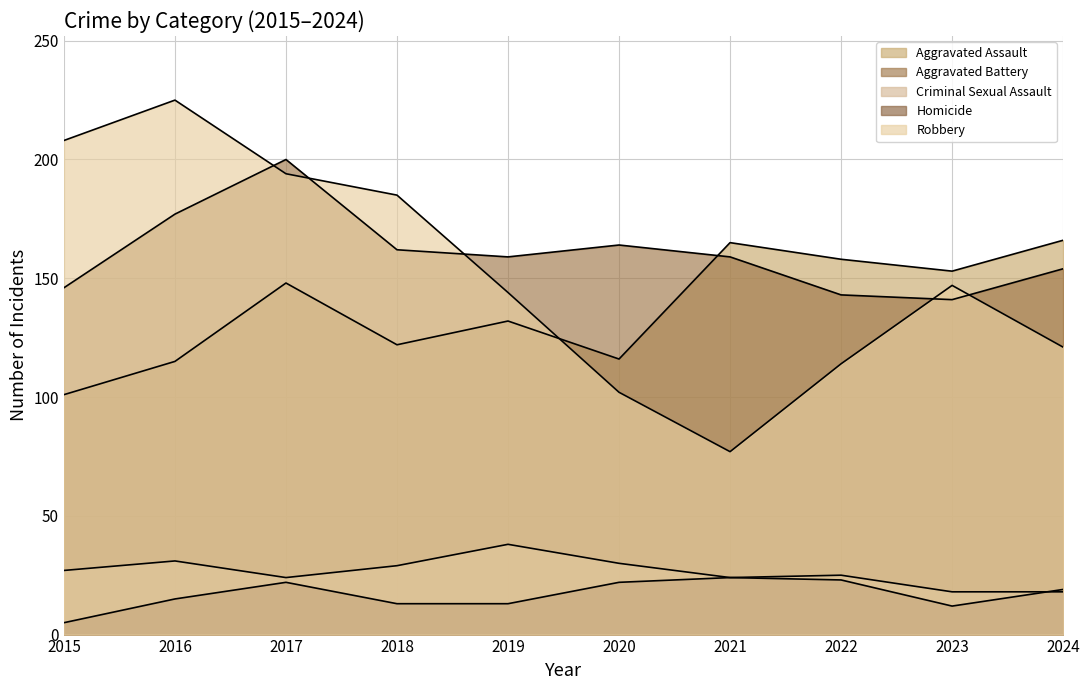

In Robbery, how many points are lower than both neighbors (excluding endpoints)?

1